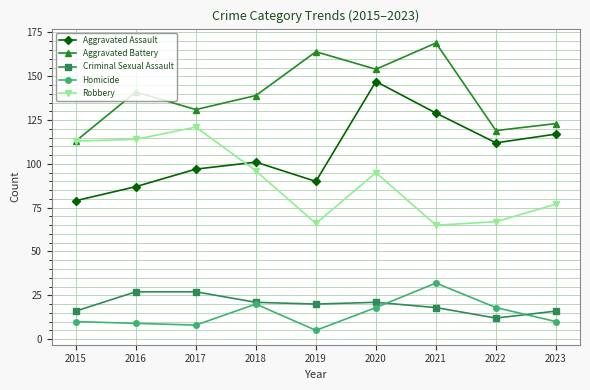

What is the minimum value for Criminal Sexual Assault?

12